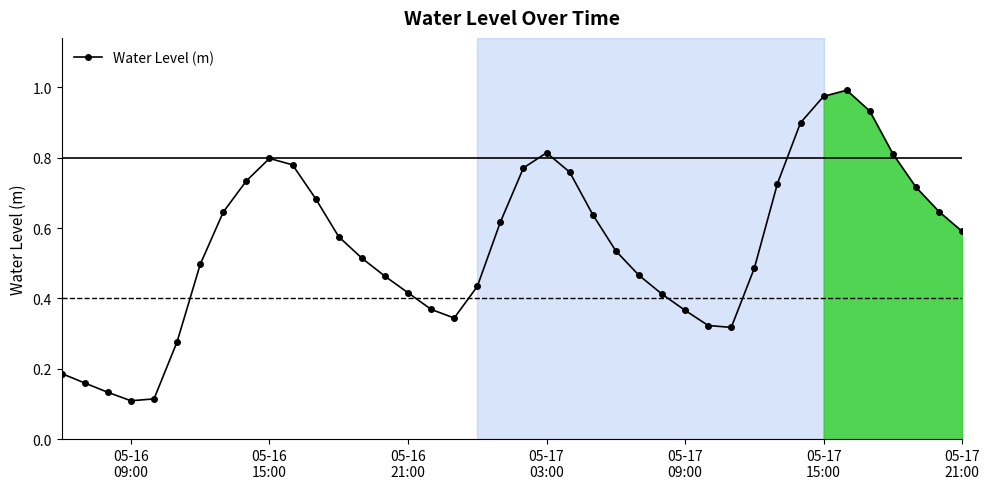

True or false: there are more than 1 points higher than both neighbors.

True